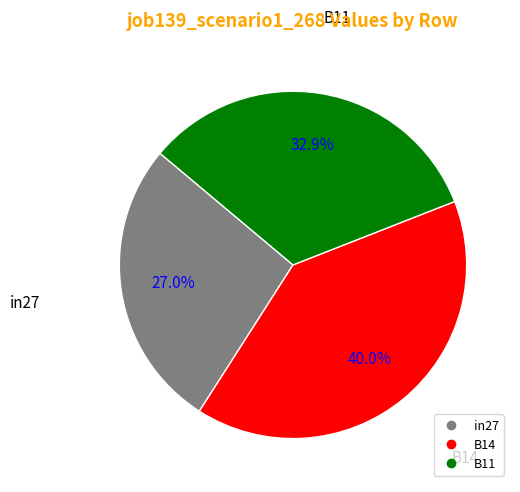

To the nearest percent, what is the average slice percentage?

33%